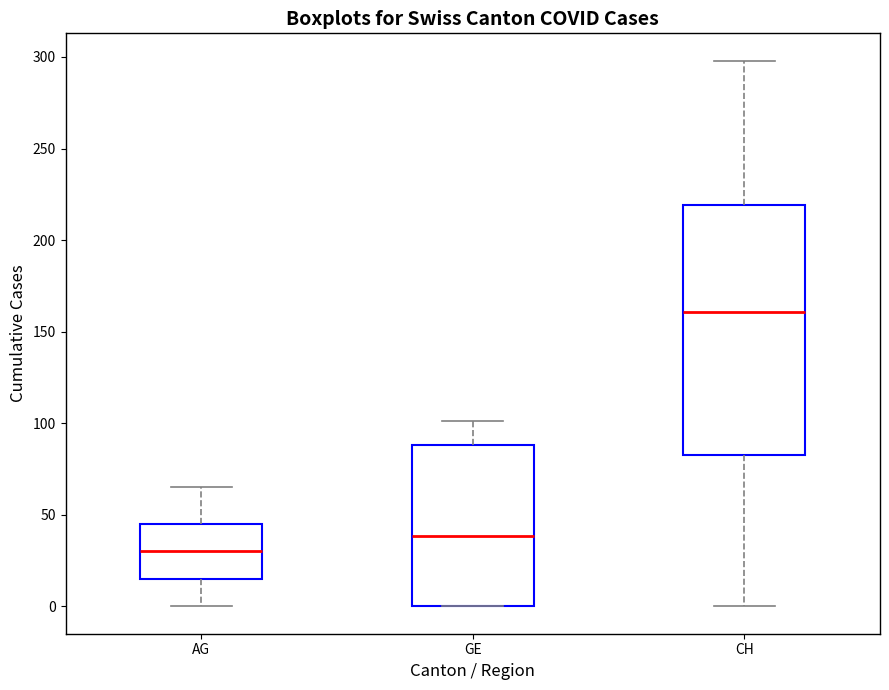

Reading left to right, transcribe this box plot: for each box, give where its median line is, the range the box spans, and where its two whiskers end, as read against the y-axis. The values are not printed on the chart, so give them approximately, as read against the axis.

AG: median 30, box 15 to 45, whiskers 0 to 65
GE: median 40, box 0 to 90, whiskers 0 to 100
CH: median 160, box 85 to 220, whiskers 0 to 300